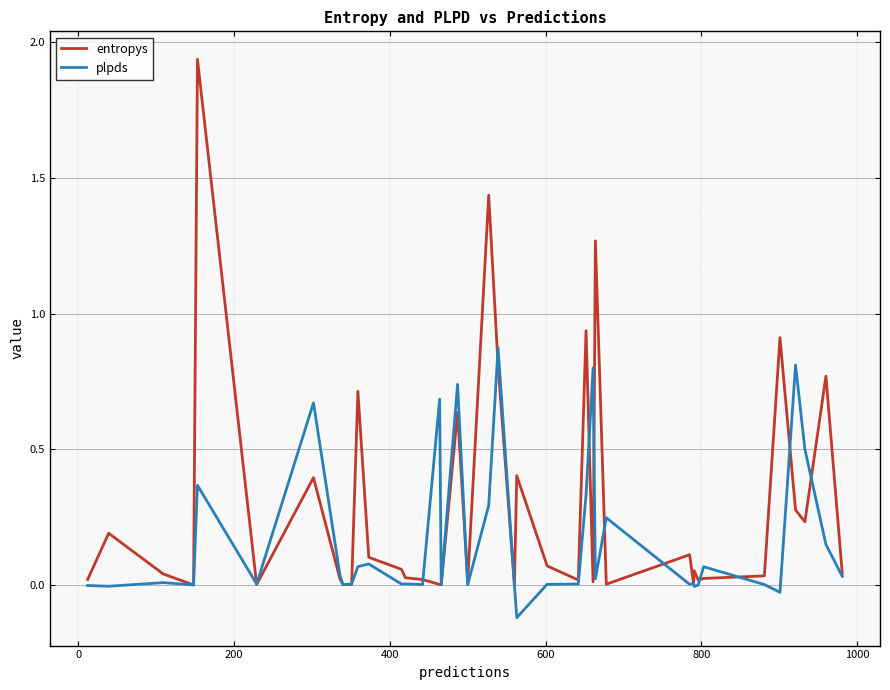

How many categories are shown in the chart?

40